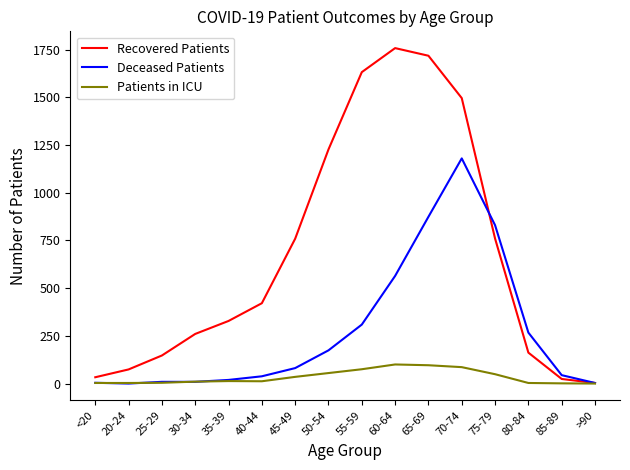

The Recovered Patients series shows 2852 at 65-69. True or false?

False